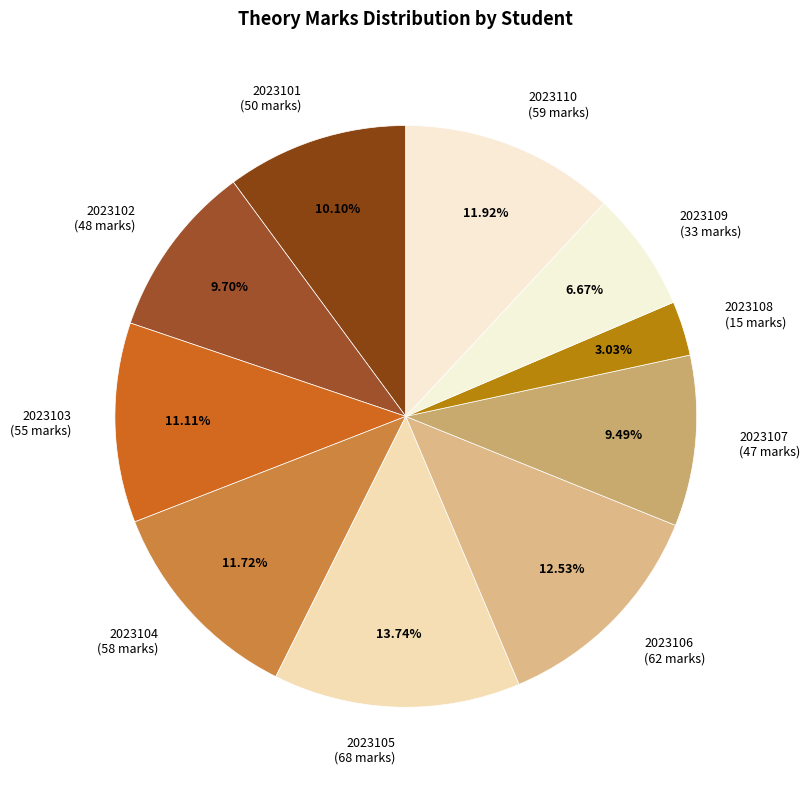

What percentage is NOT represented by 2023101?

89.9%